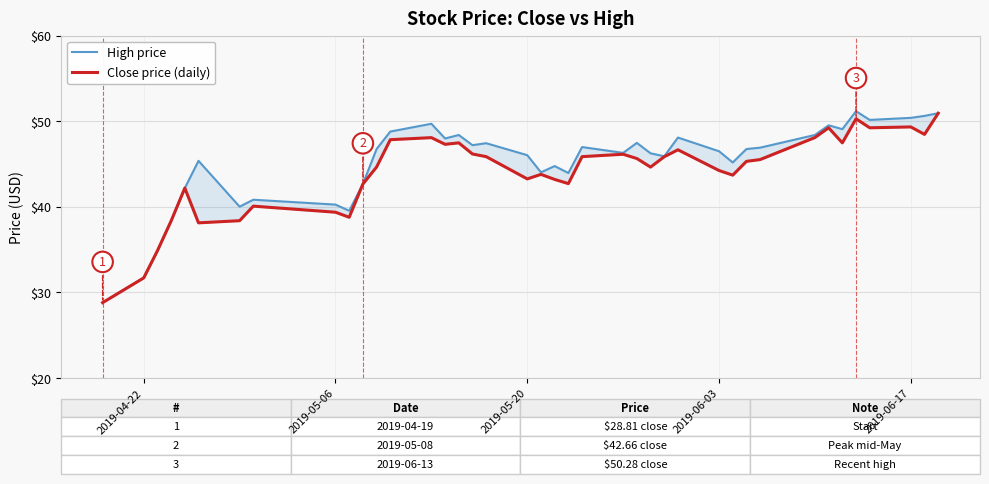

Which series has the widest spread of values?

High price